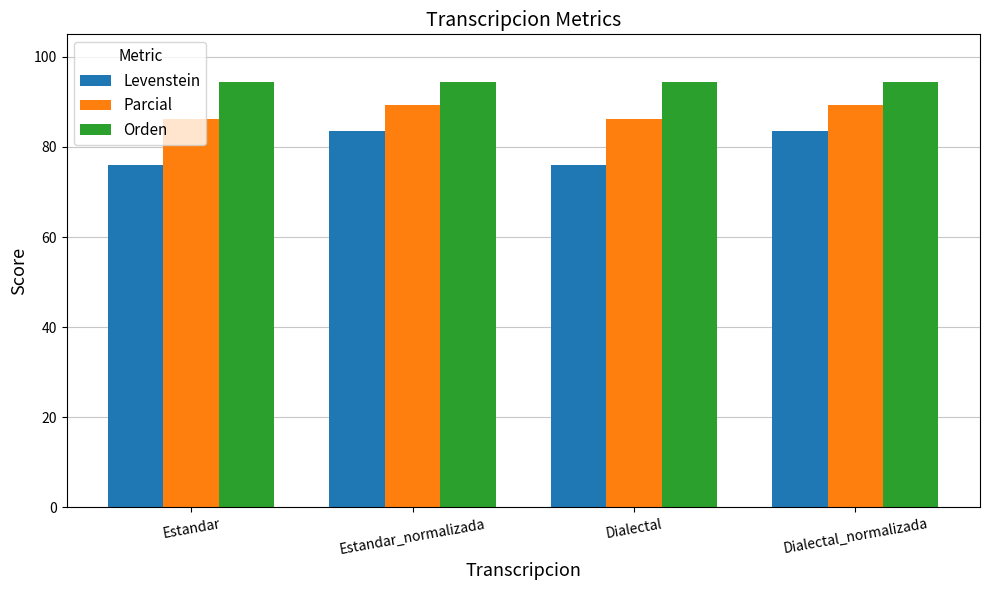

What is the value of the Parcial bar at the 2nd from the left?

89.2